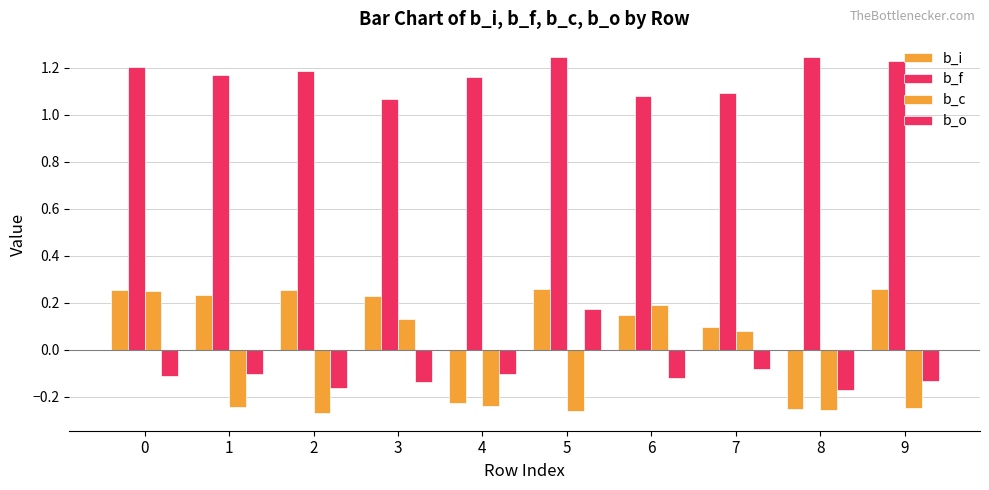

List the labels in order of b_c value, largest first.

0, 6, 3, 7, 4, 1, 9, 8, 5, 2